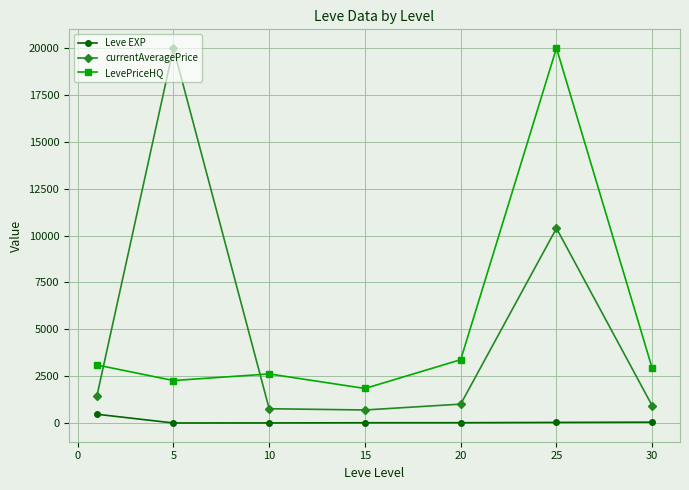

What is the average value of the currentAveragePrice series?

5026.9